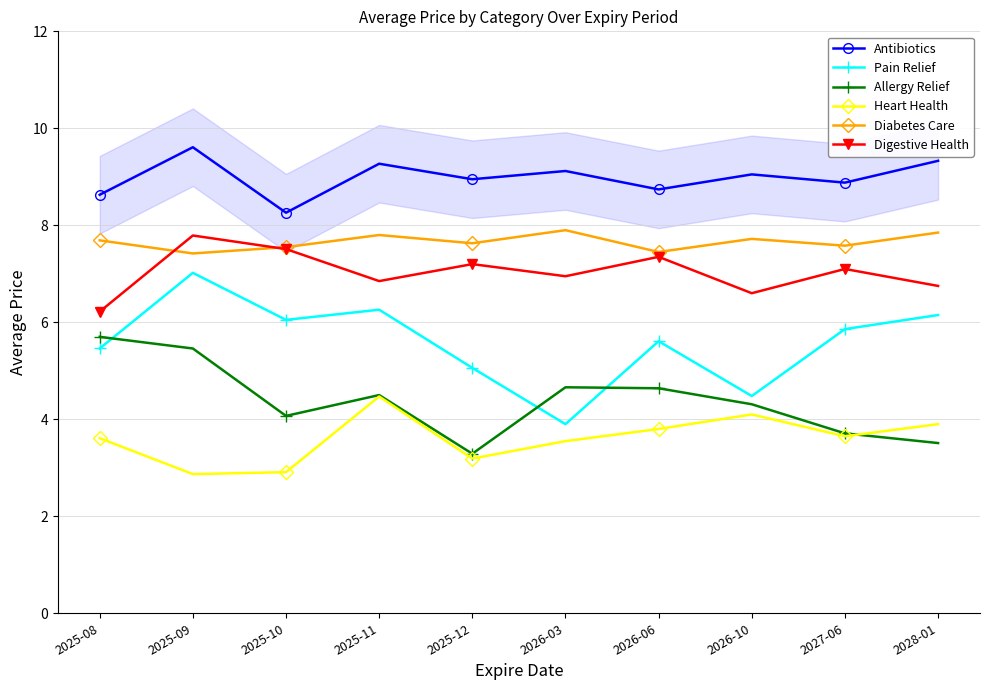

What is the difference between the Heart Health values at 2025-08 and 2025-12?

0.4